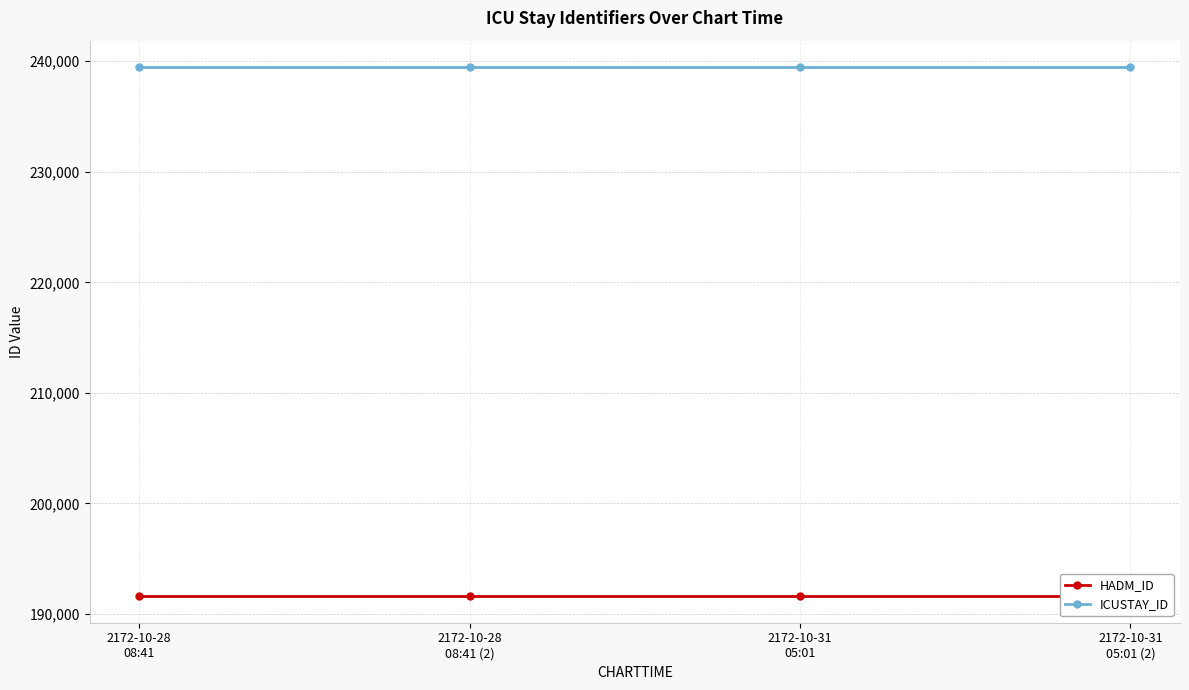

Reading left to right, what are all the values shown in this chart?

HADM_ID: 191606	191606	191606	191606
ICUSTAY_ID: 239463	239463	239463	239463